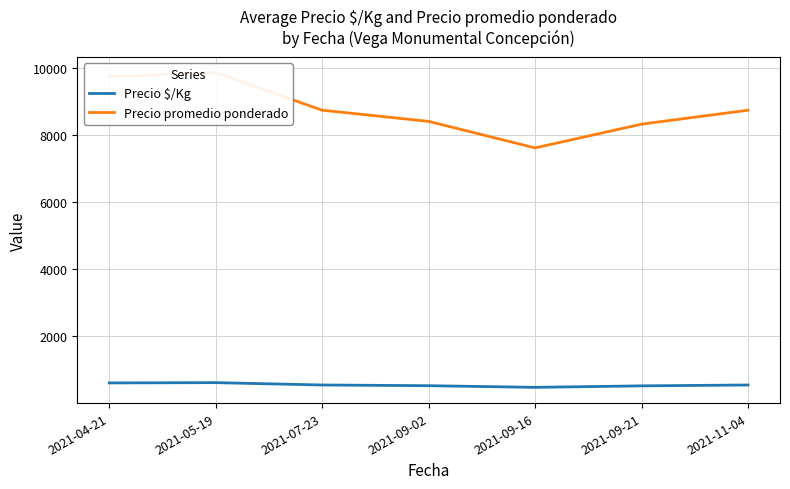

Reading left to right, extract all data points from this chart.

Precio $/Kg: 2021-04-21=609.0	2021-05-19=617.1	2021-07-23=547.0	2021-09-02=526.2	2021-09-16=476.8	2021-09-21=521.0	2021-11-04=547.0
Precio promedio ponderado: 2021-04-21=9750.0	2021-05-19=9875.0	2021-07-23=8750.0	2021-09-02=8416.7	2021-09-16=7625.0	2021-09-21=8333.3	2021-11-04=8750.0